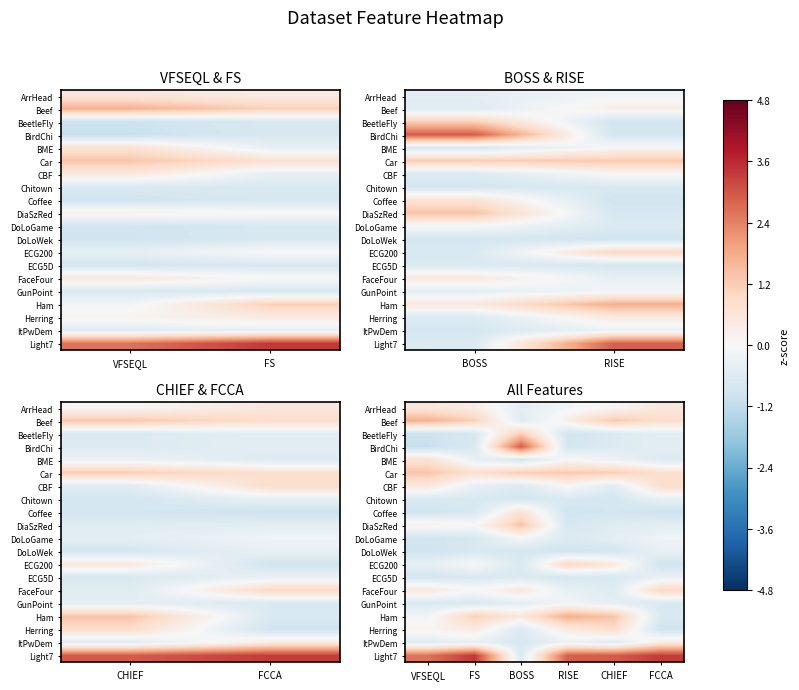

At BOSS, list the series in order from largest to smallest.

BirdChi, DiaSzRed, Car, BeetleFly, Coffee, FaceFour, Ham, DoLoGame, ArrHead, GunPoint, Beef, Herring, Light7, CBF, ECG5D, ECG200, DoLoWek, BME, Chitown, ItPwDem